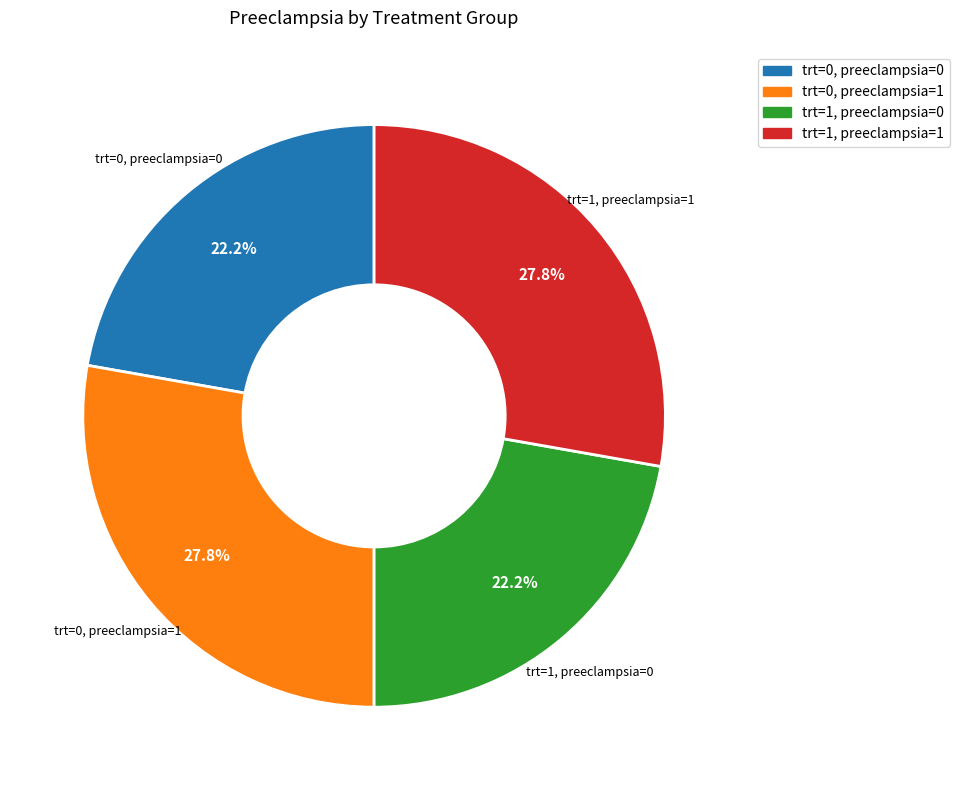

How many segments does this pie chart have?

4